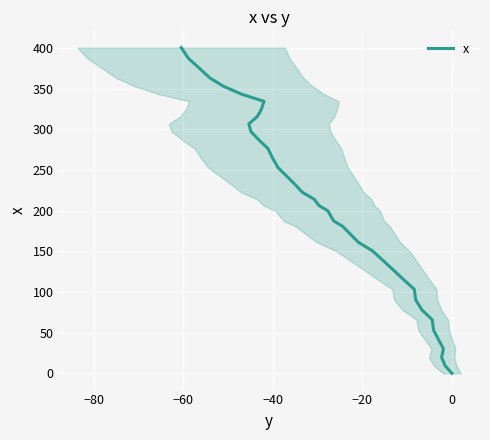

How many positive values are there?

39